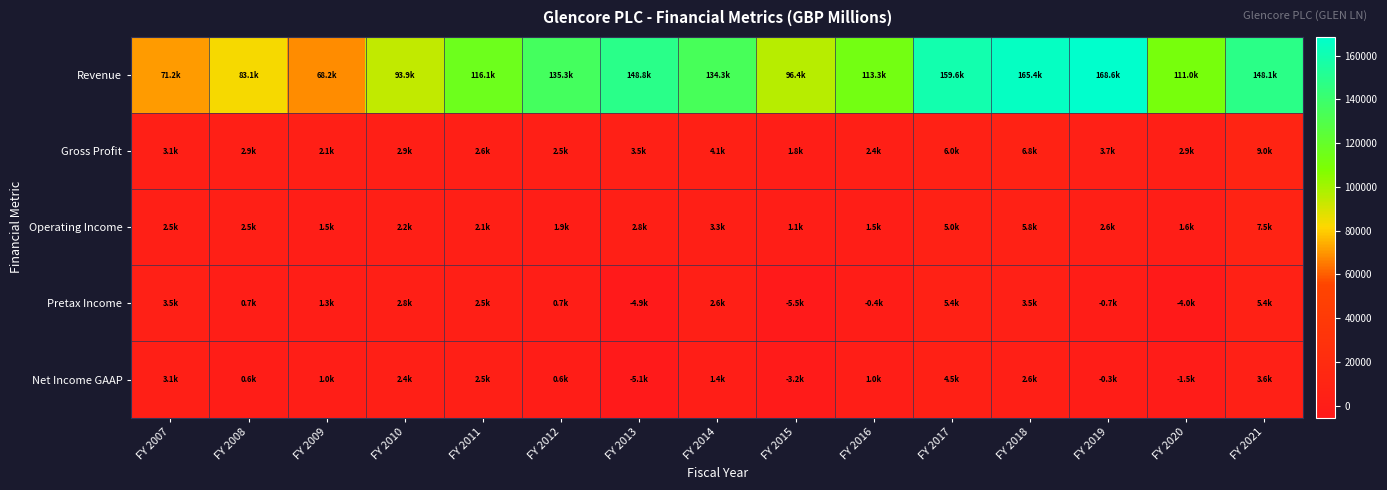

Which series has the largest total across all categories?

Revenue